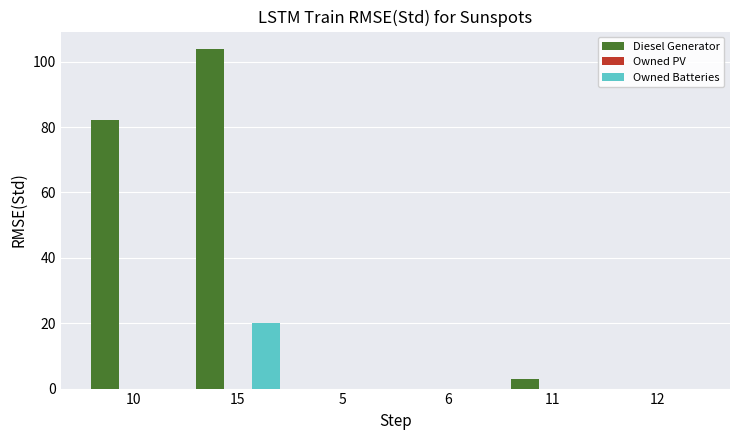

Is it true that Diesel Generator equals 0 at 6?

True